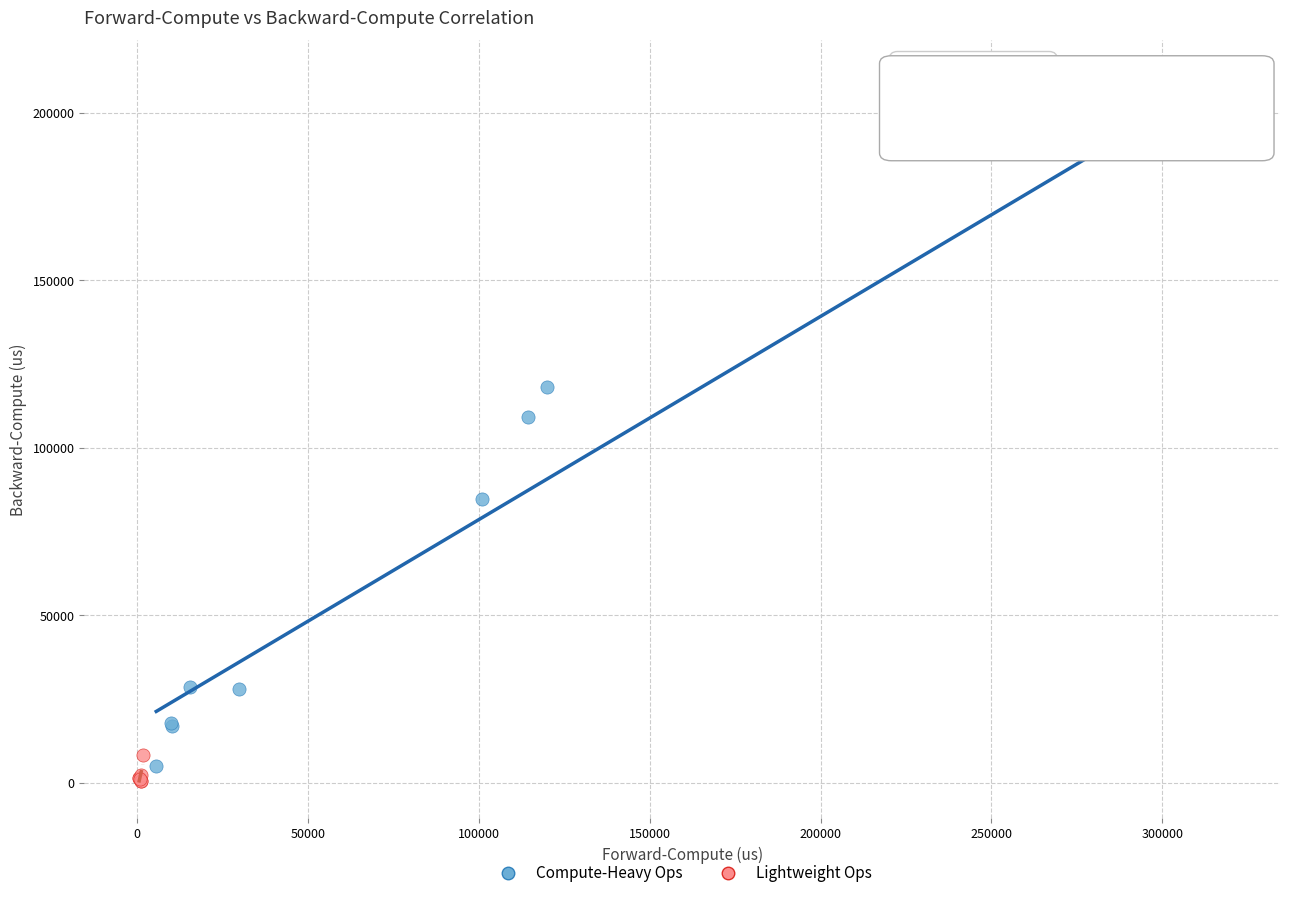

Which series has the widest spread of Y values?

Compute-Heavy Ops